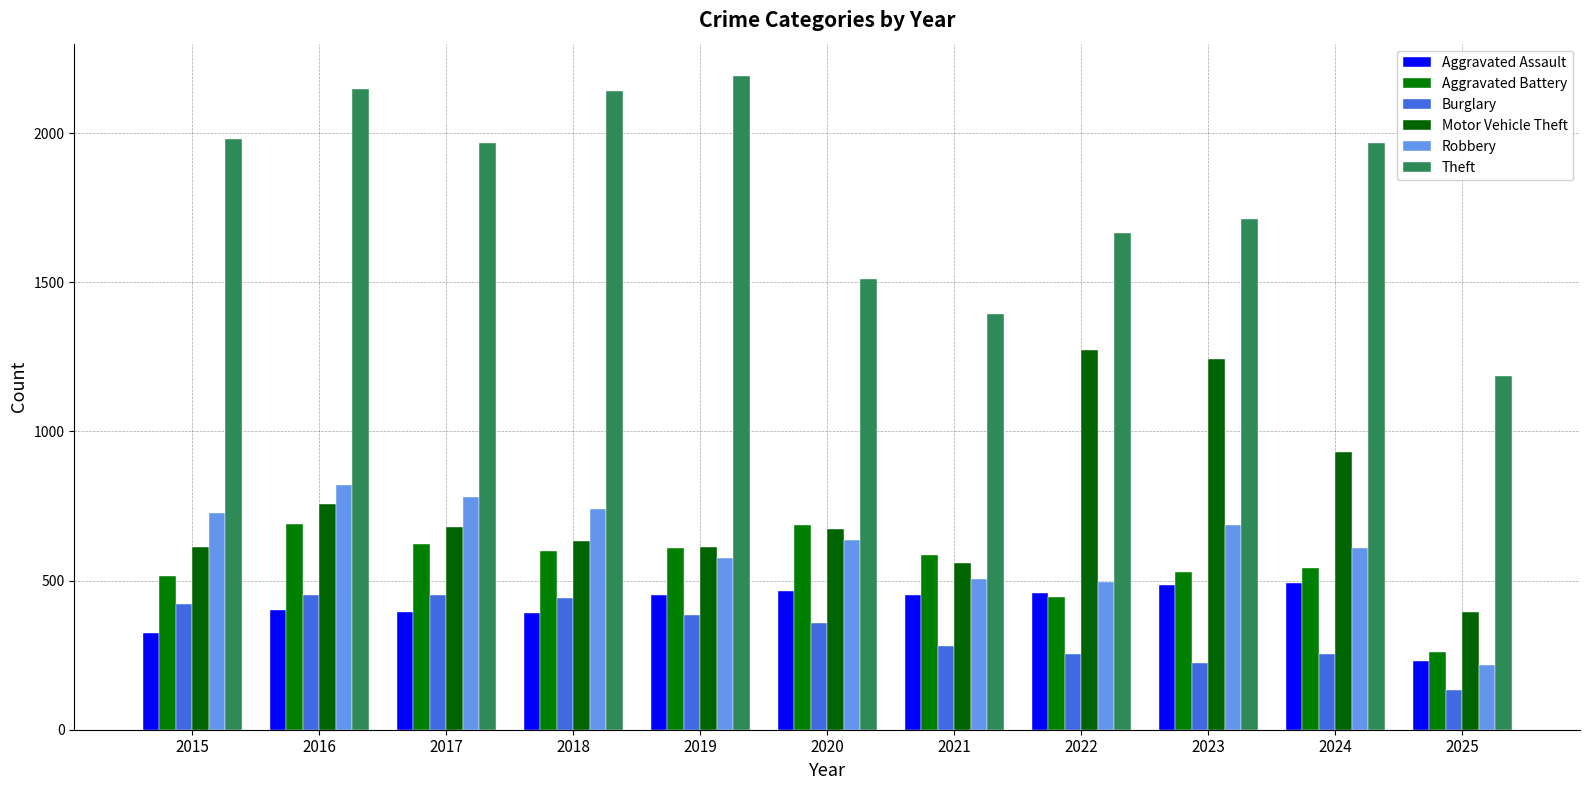

The value of Theft at 2023 is 1711. True or false?

True